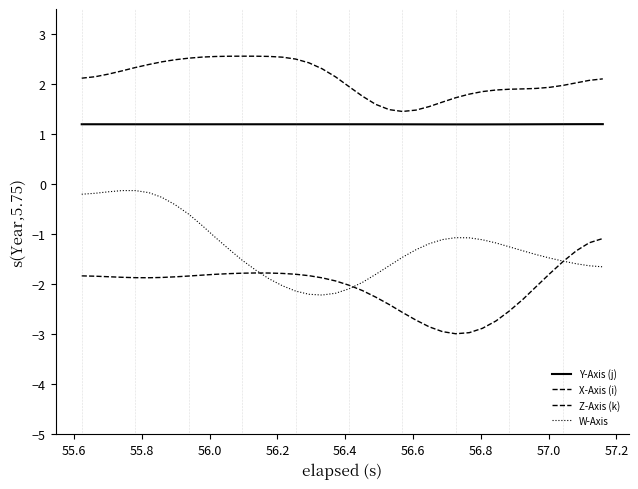

How many lines are shown in the chart?

4